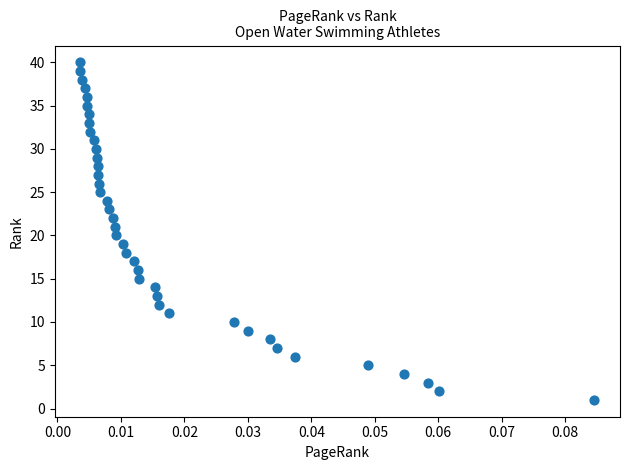

What is the range of Y values (max minus min)?

39